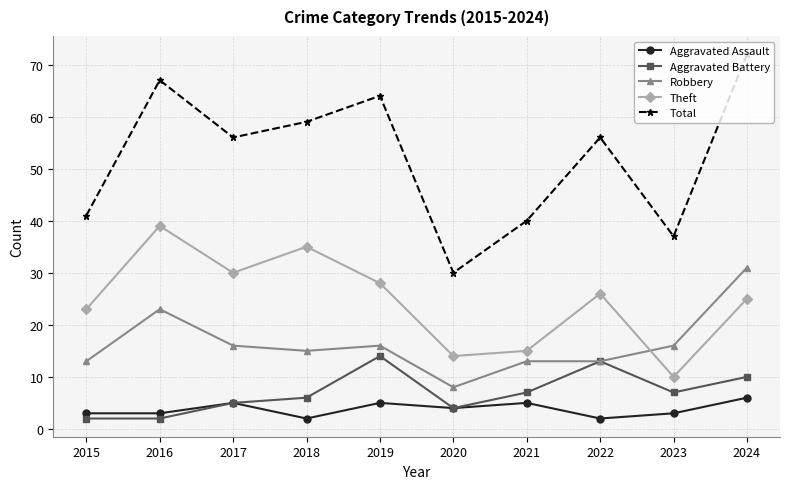

List the series in order of their peak value, lowest first.

Aggravated Assault, Aggravated Battery, Robbery, Theft, Total